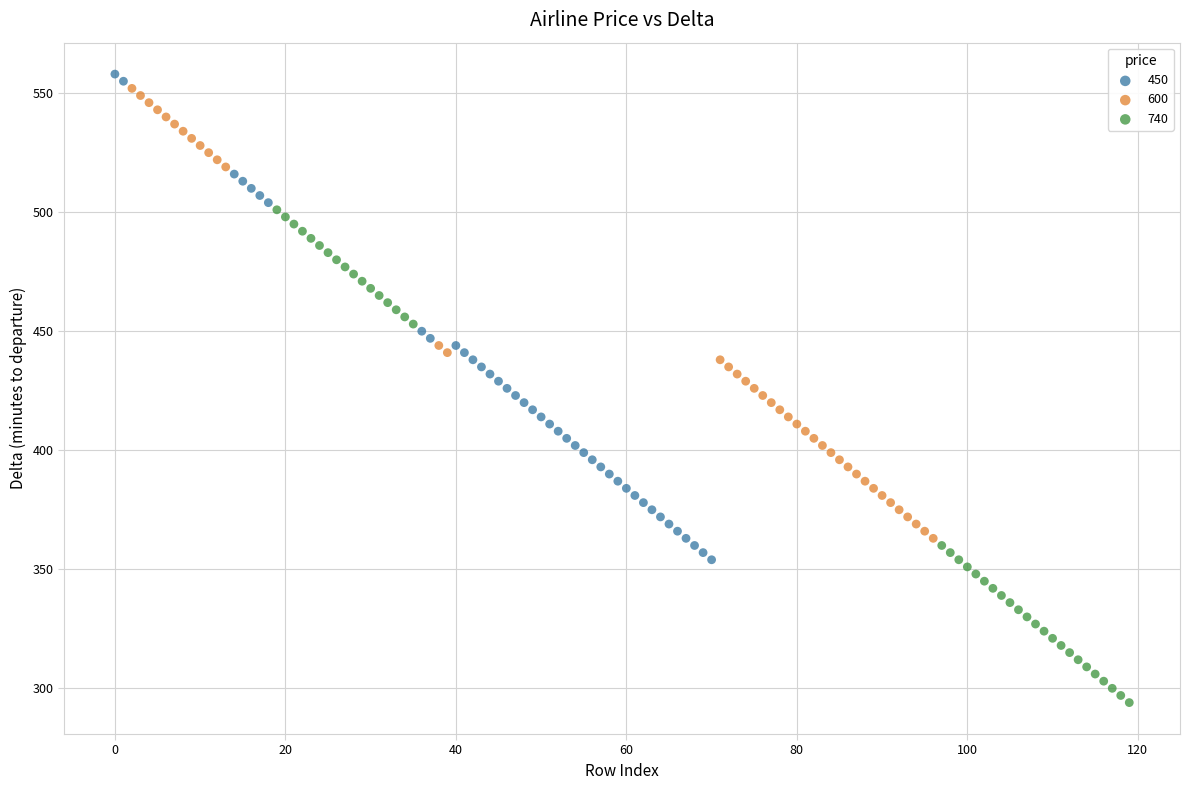

Which series reaches the maximum Y coordinate?

450